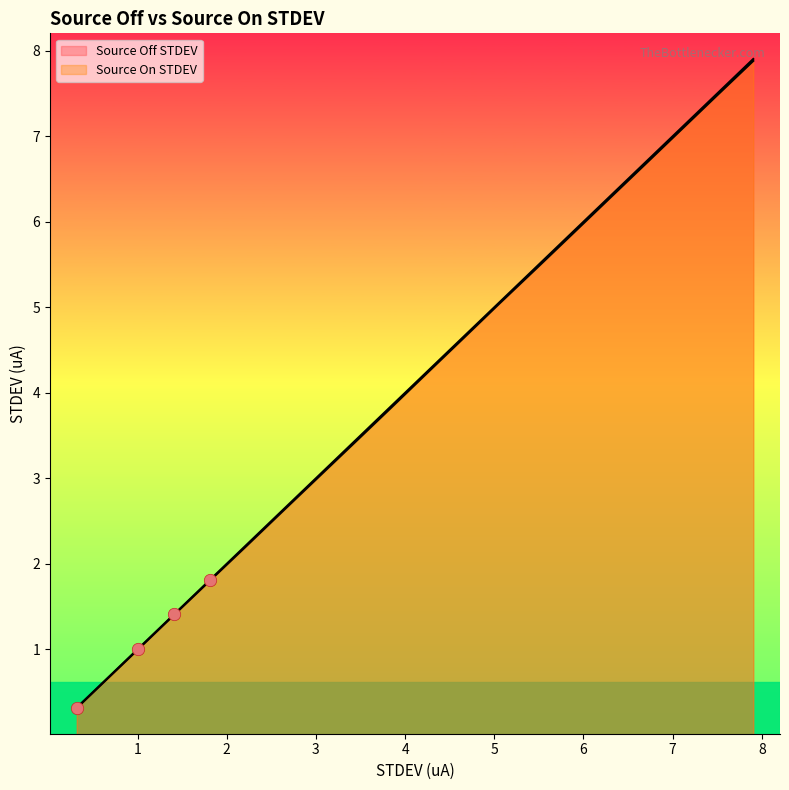

At which category is the sum across all series the highest?

7.904452